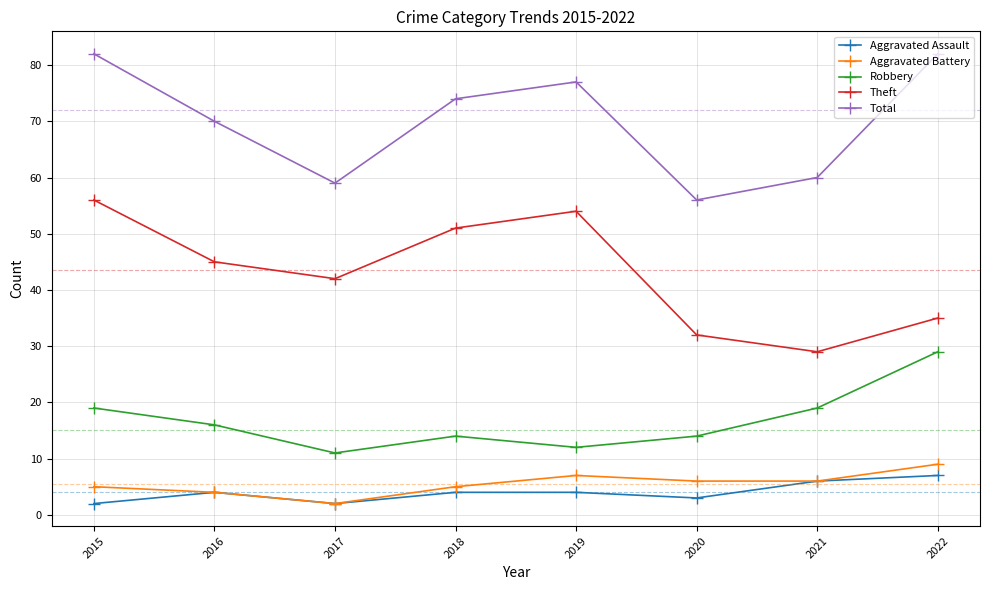

How many distinct data groups are displayed?

5